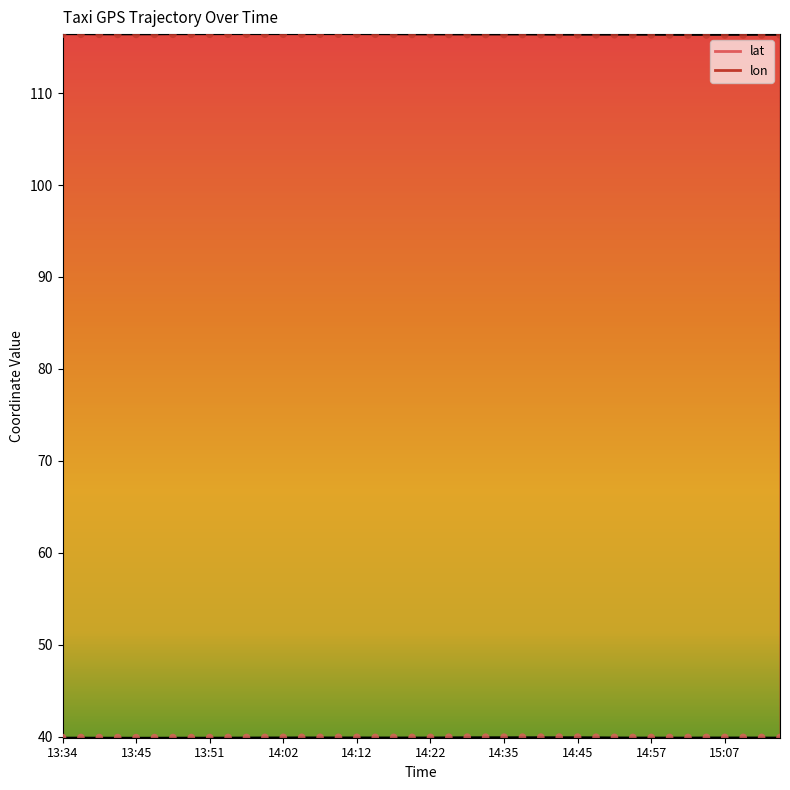

Is the value of lon at 14:40 greater than the value of lat at 15:07?

Yes